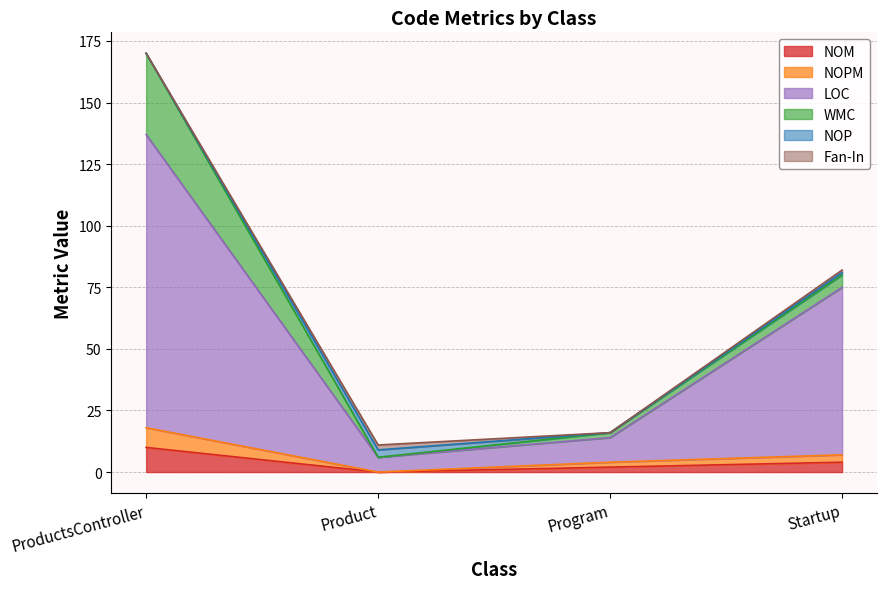

At which label does NOM reach its peak?

ProductsController